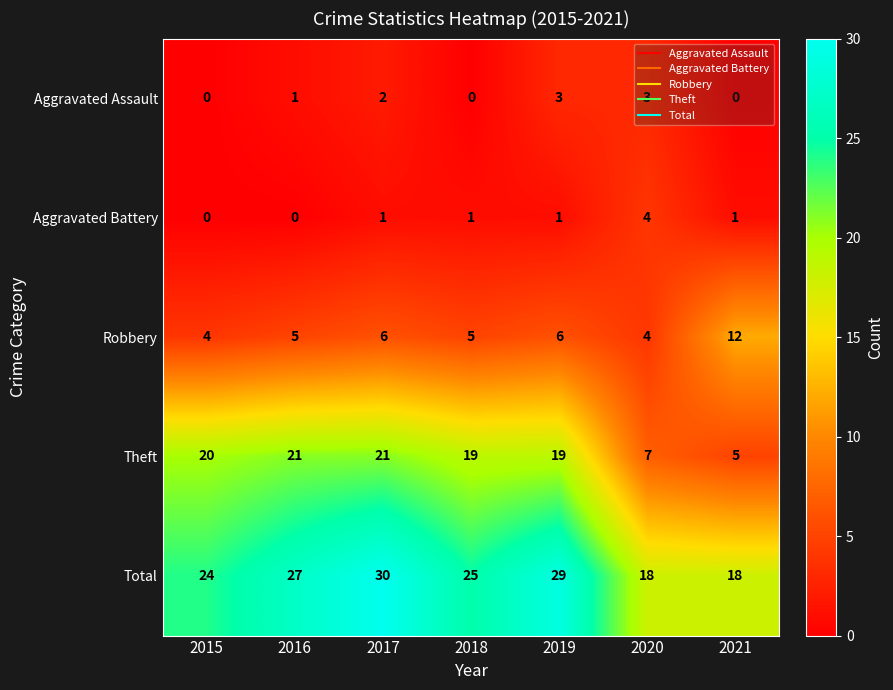

What is the sum of the Total values at 2016 and 2020?

45